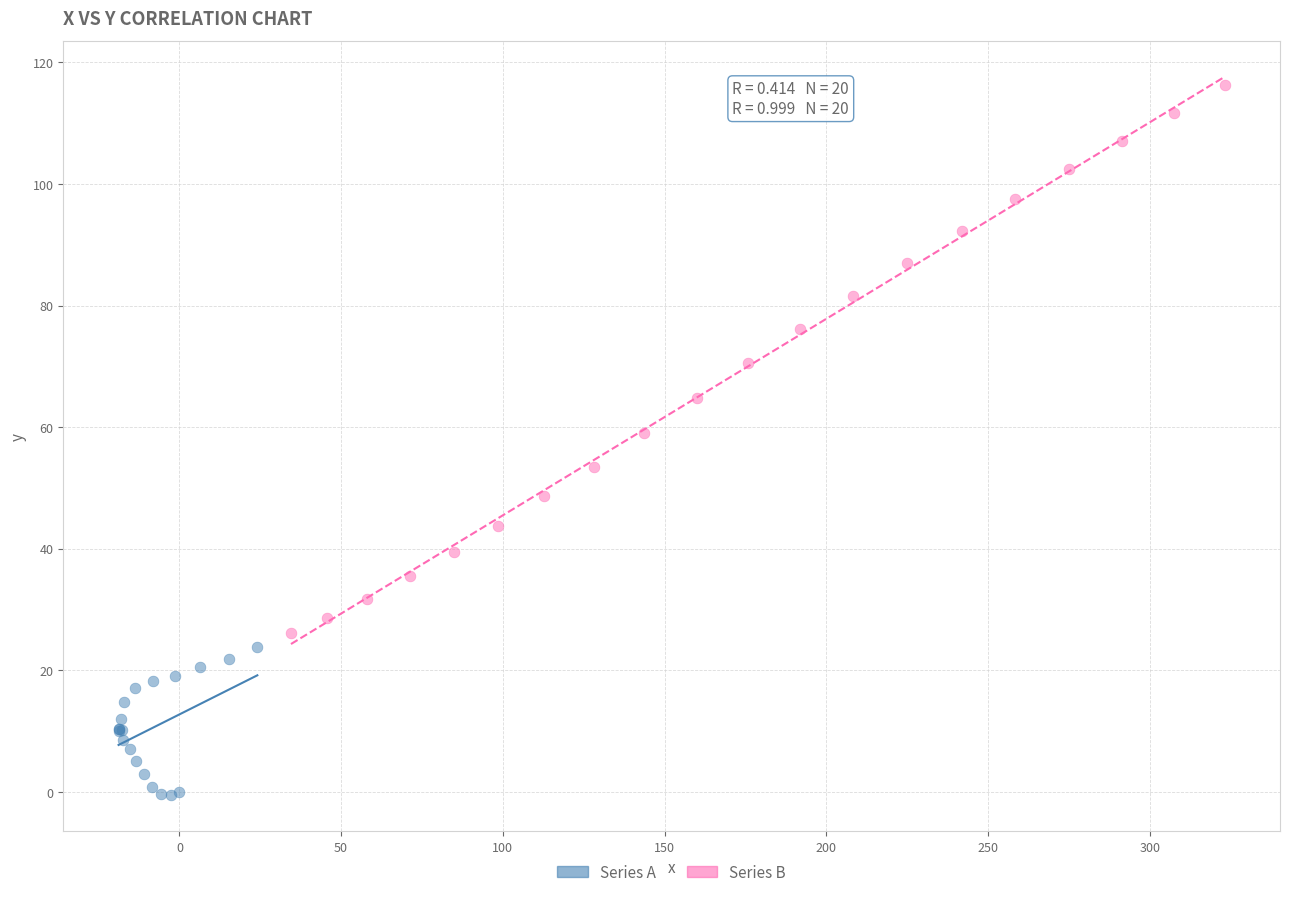

What are all the series names shown in the legend?

Series A, Series B